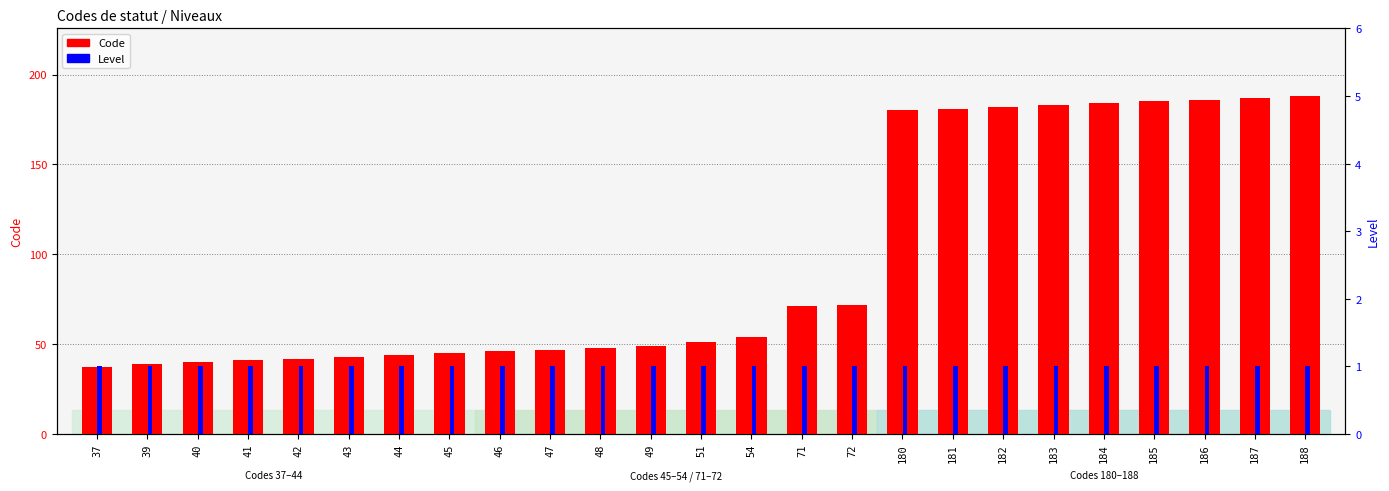

What is the value of the Code bar at the 18th from the left?

181